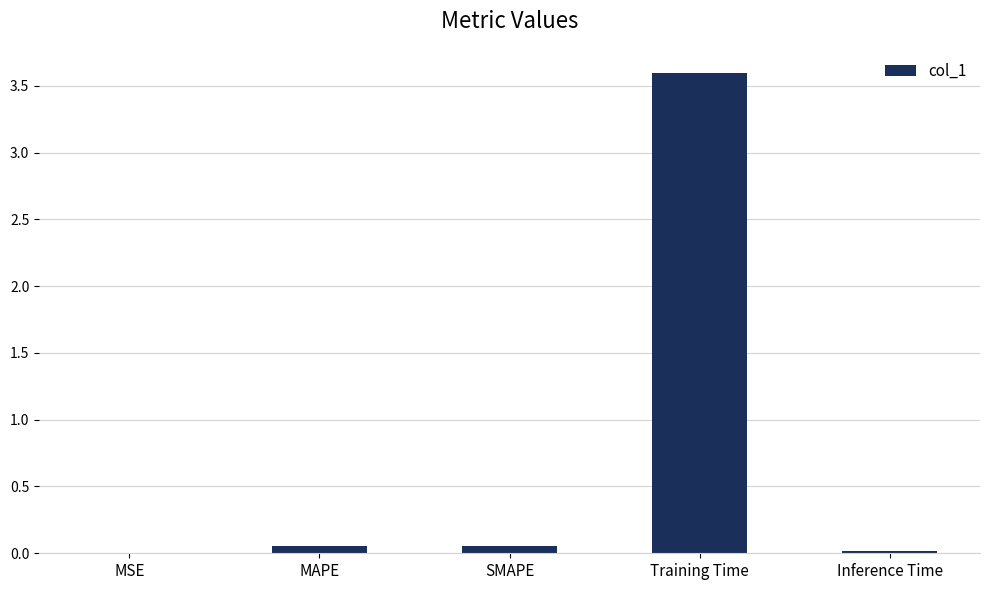

Read the value at Training Time.

3.6